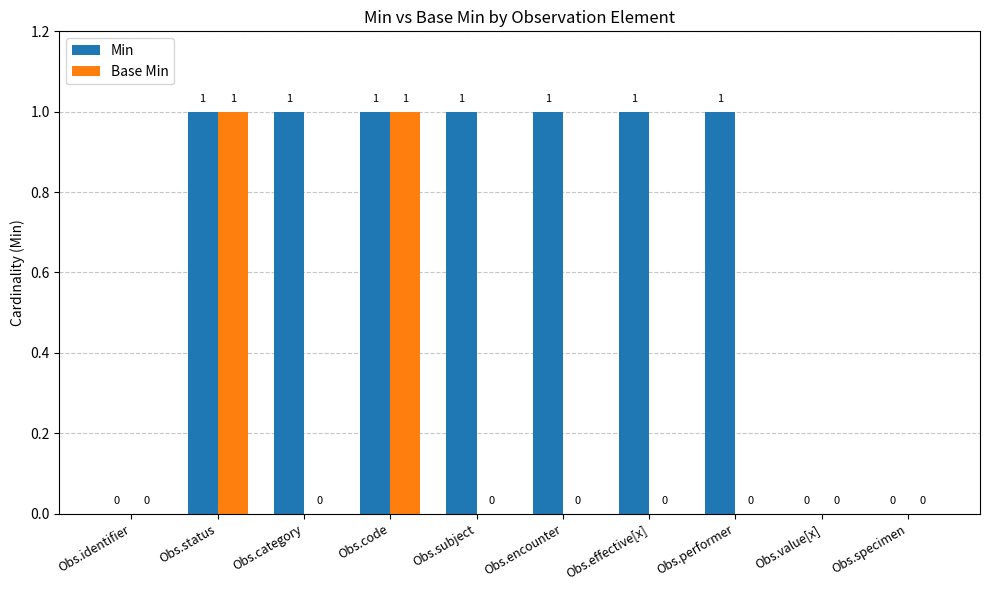

How many series are shown in this chart?

2